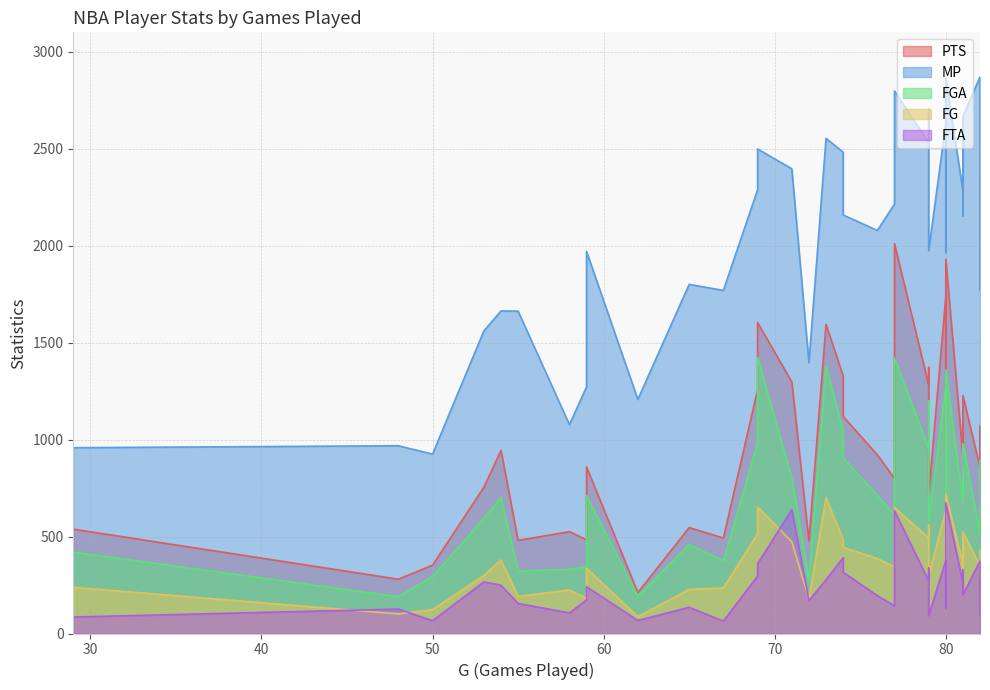

Which series has the largest range (max minus min)?

MP